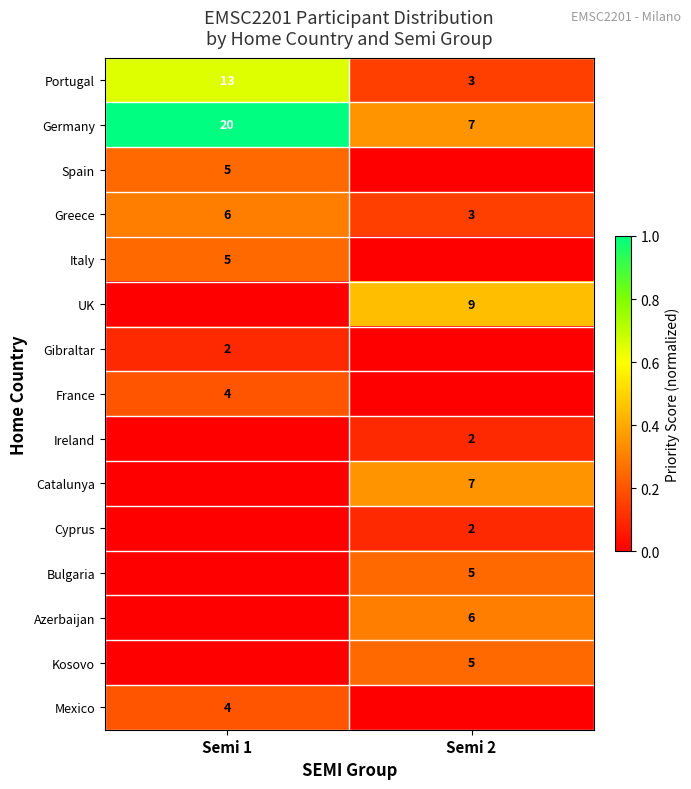

True or false: Ireland has a value of 0.1 at Semi 2.

False